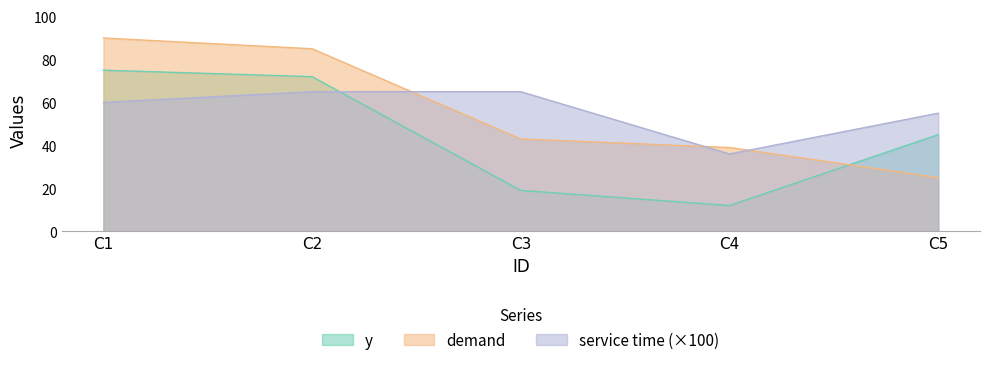

What is the total value across all series at C1?

225.0